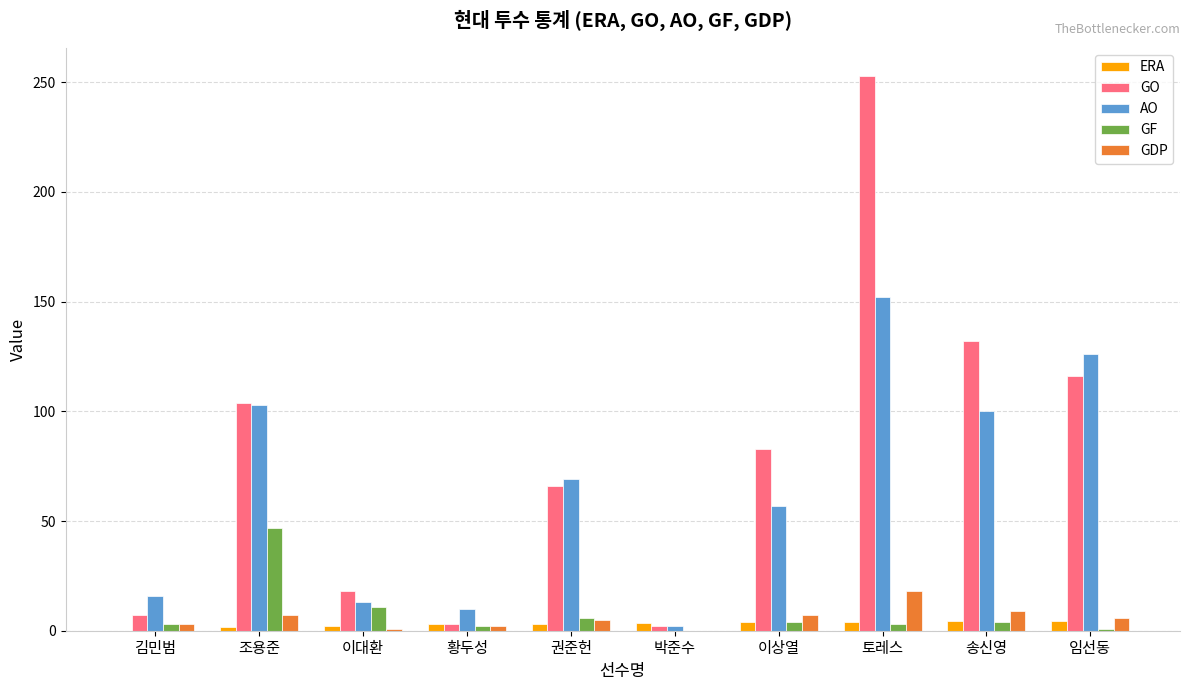

What is the total value across all series at 김민범?

29.0